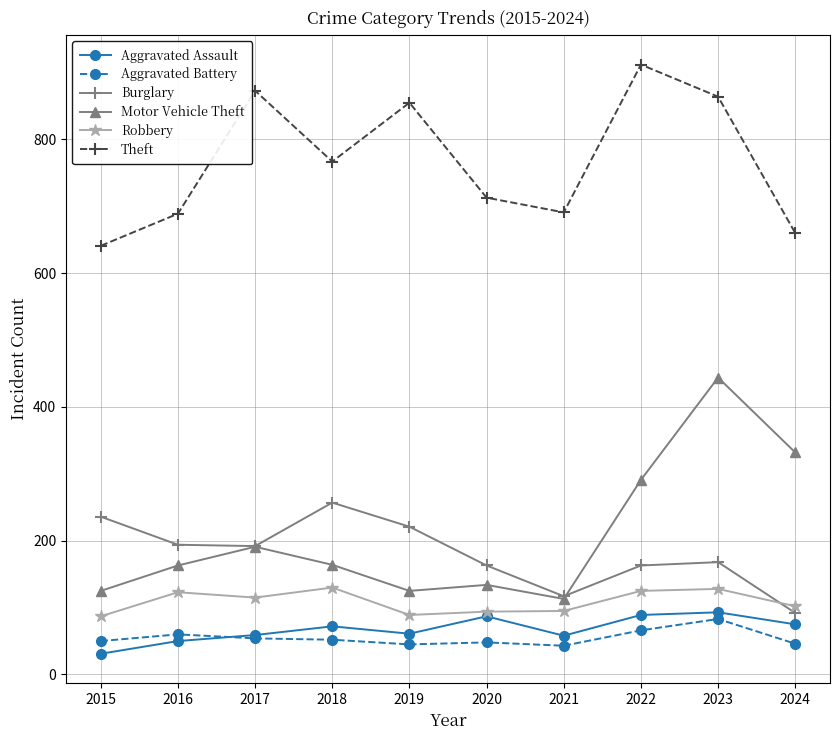

Between which two adjacent categories do Robbery and Burglary first intersect?

2023 and 2024